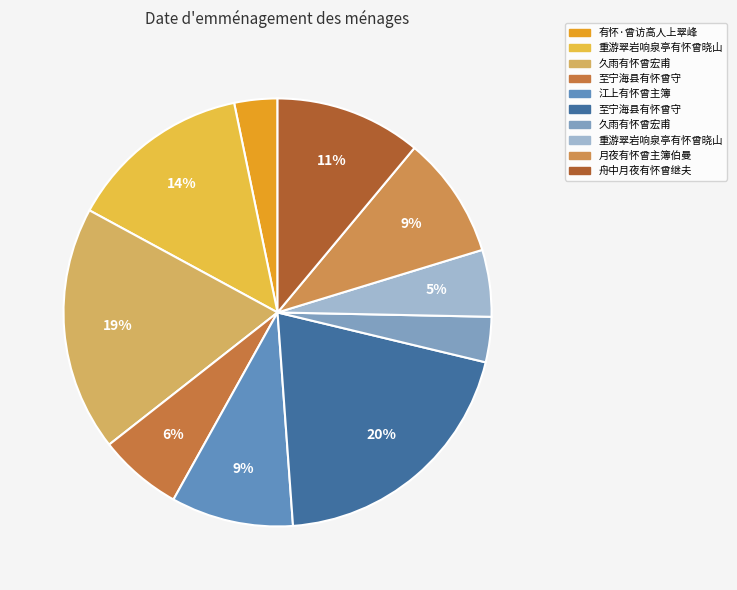

What is the largest slice in the pie chart?

至宁海县有怀曾守